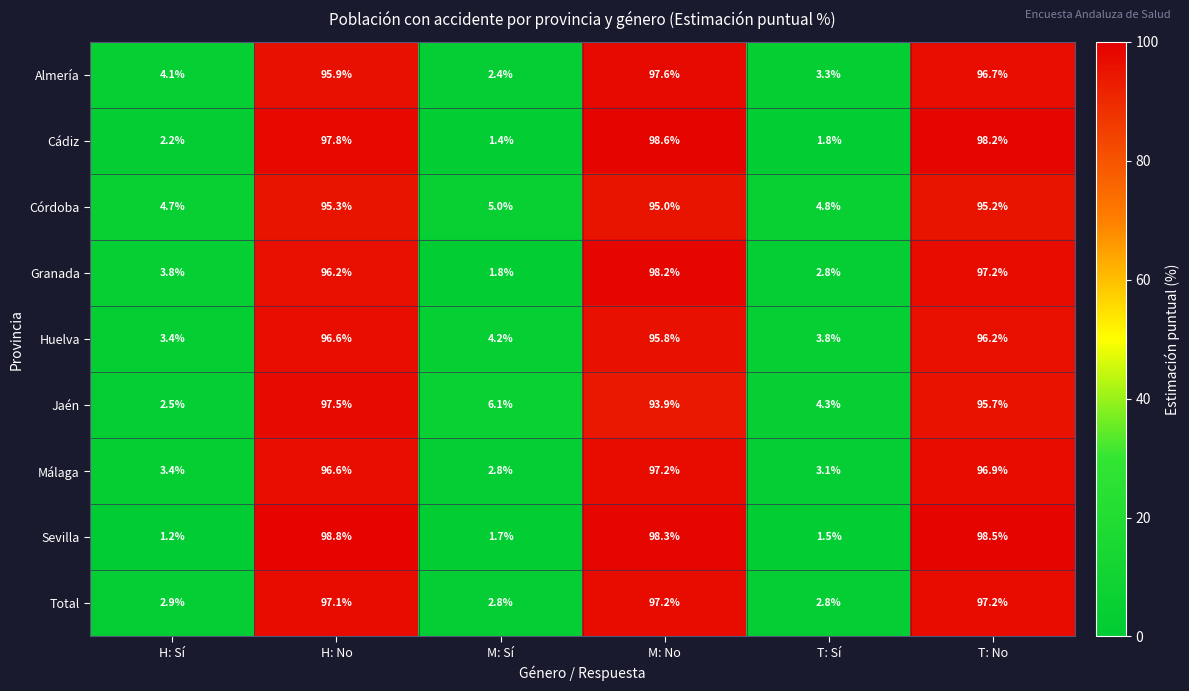

At how many categories does at least one series exceed 84?

3